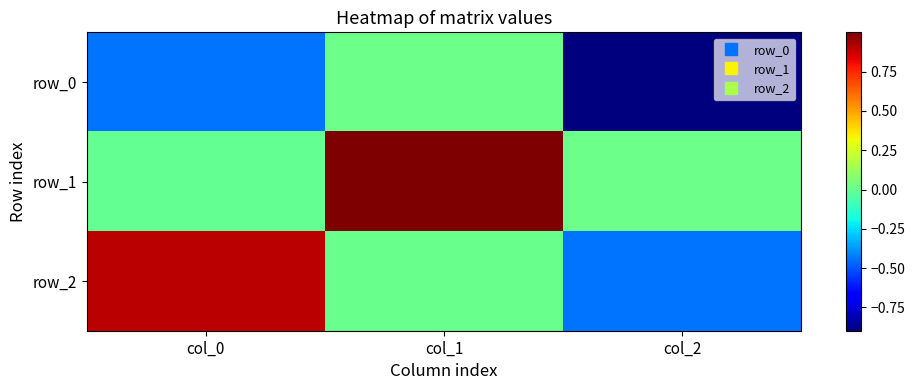

Where is row_0 nearest to the value 0?

col_1